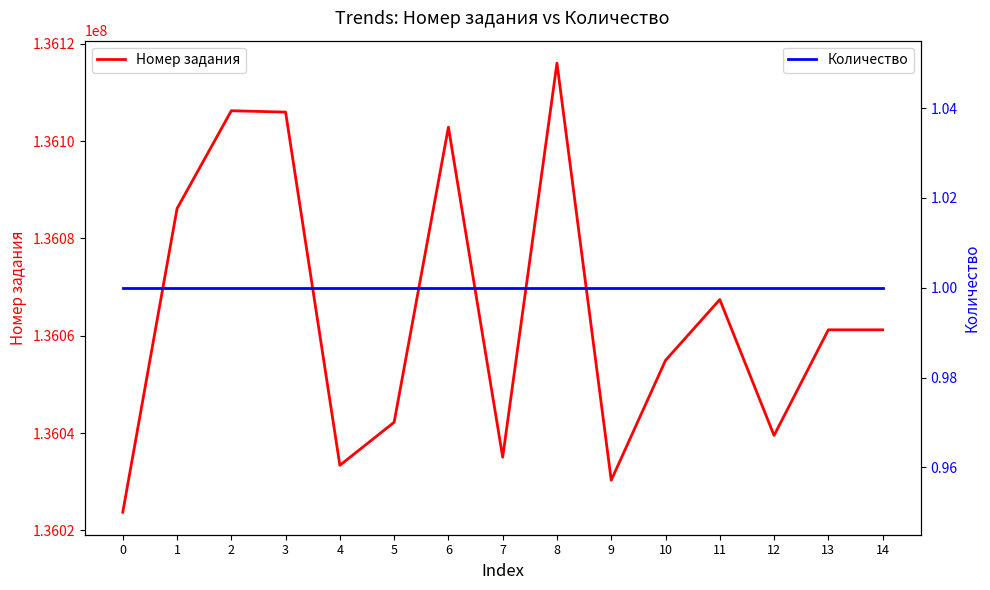

Rank the series at 11 from lowest to highest value.

Количество, Номер задания